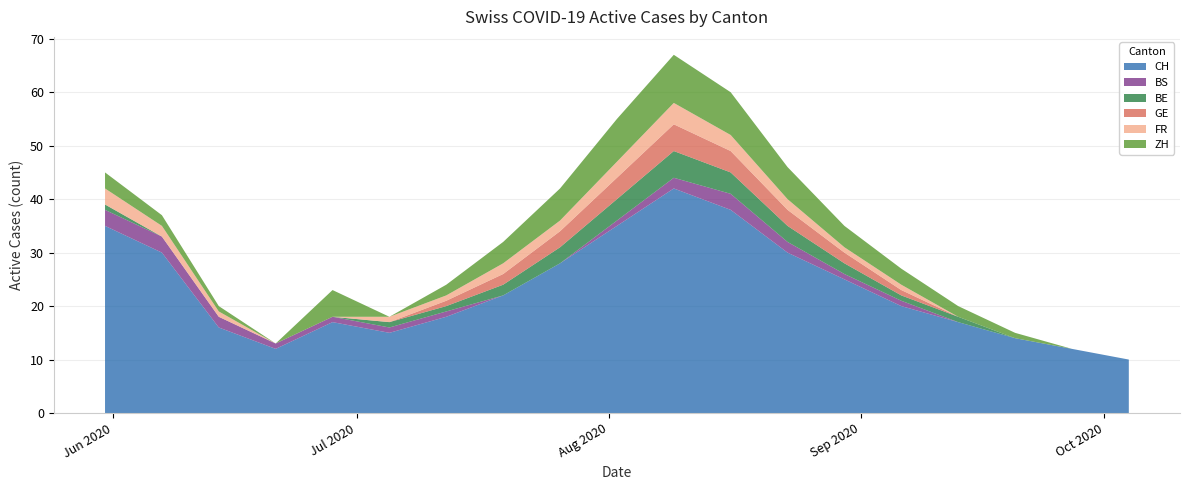

How many values in GE are above zero?

9